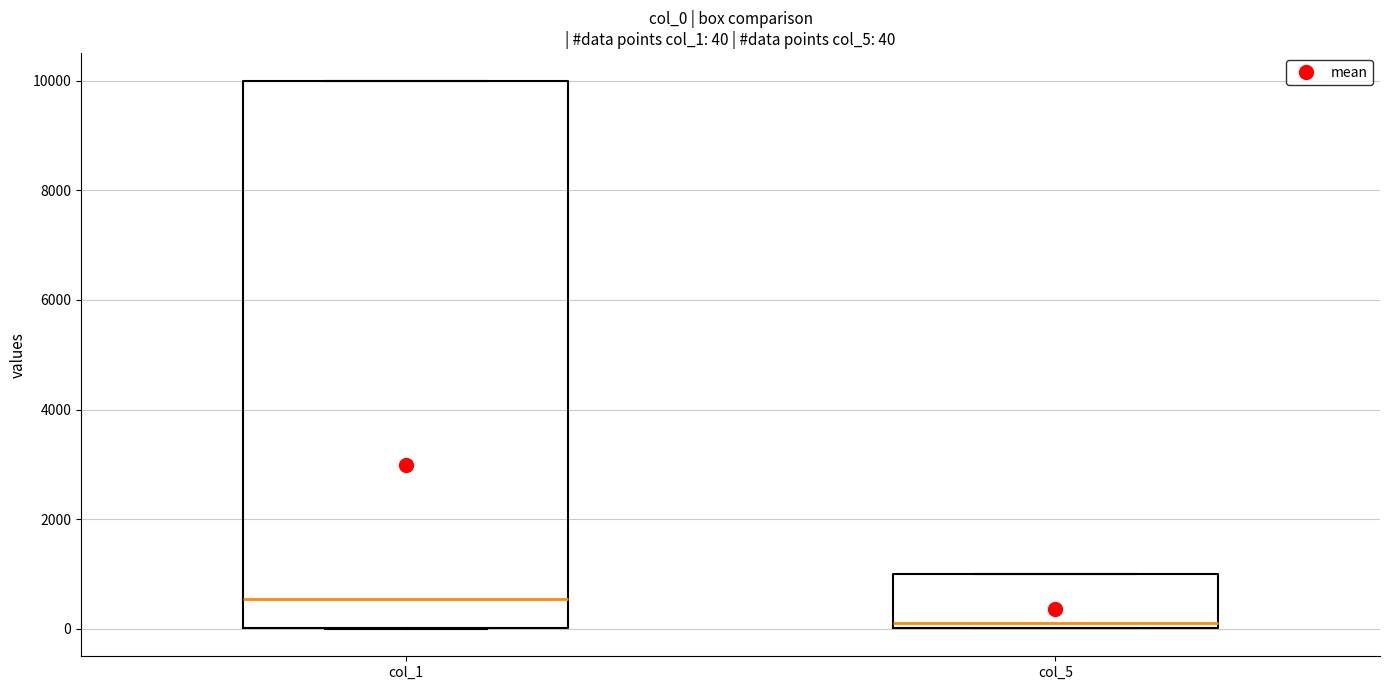

Which box has the lowest median line?

col_5